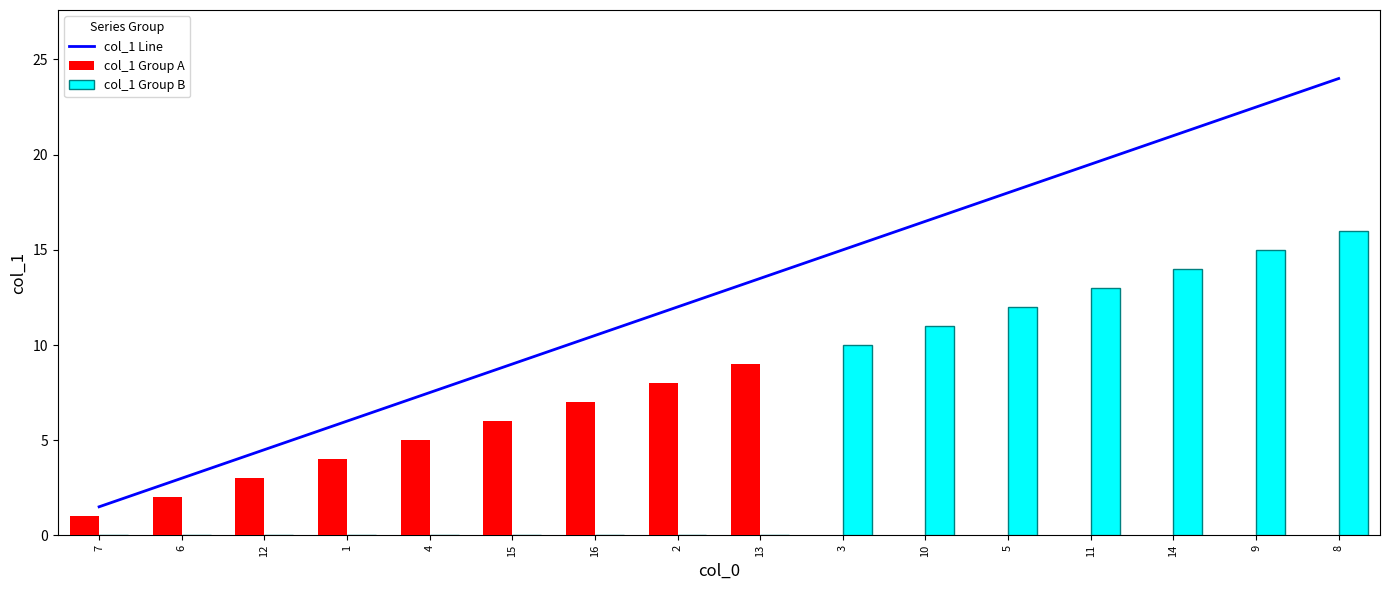

What position from the left is 7?

1